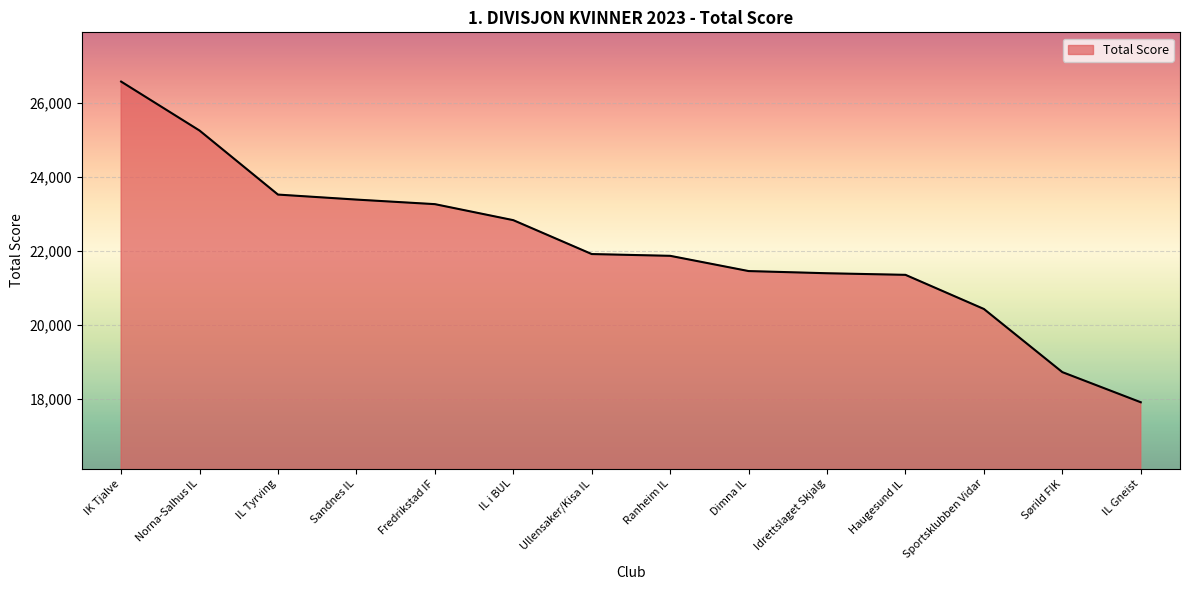

What is the maximum value shown in the chart?

26568